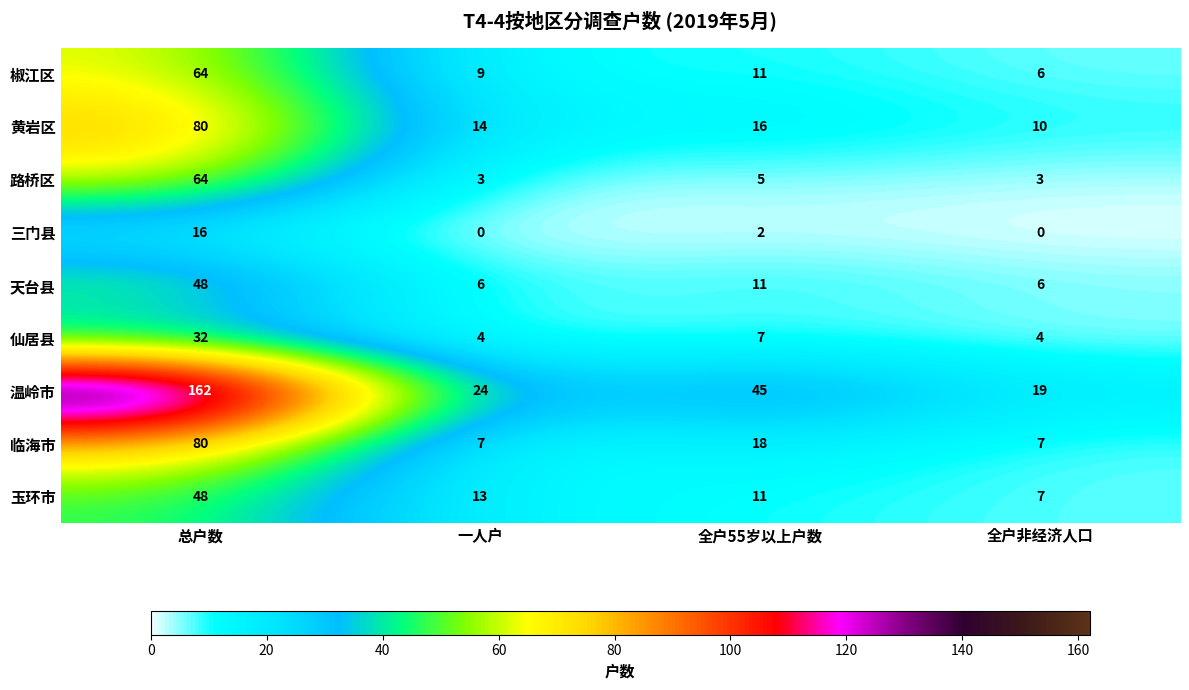

True or false: 临海市 has a value of 109 at 总户数.

False